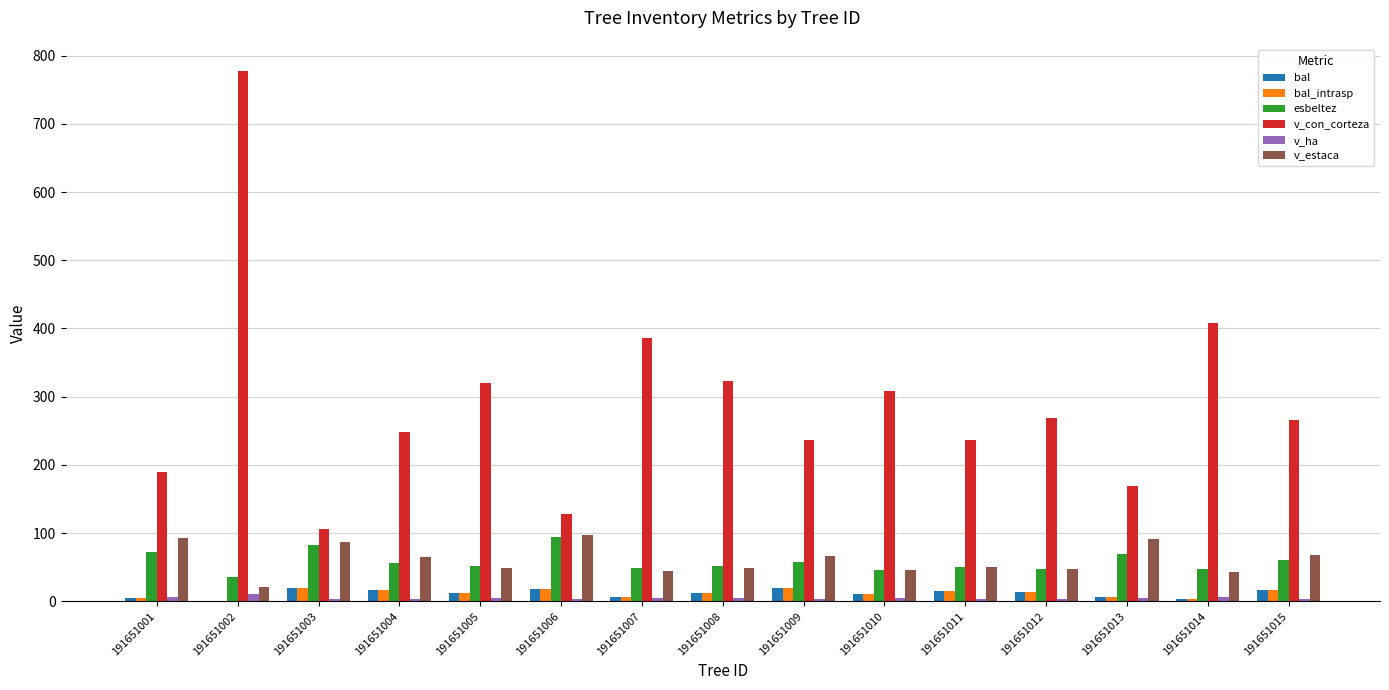

Between 191651001 and 191651006, which series saw the biggest shift?

v_con_corteza